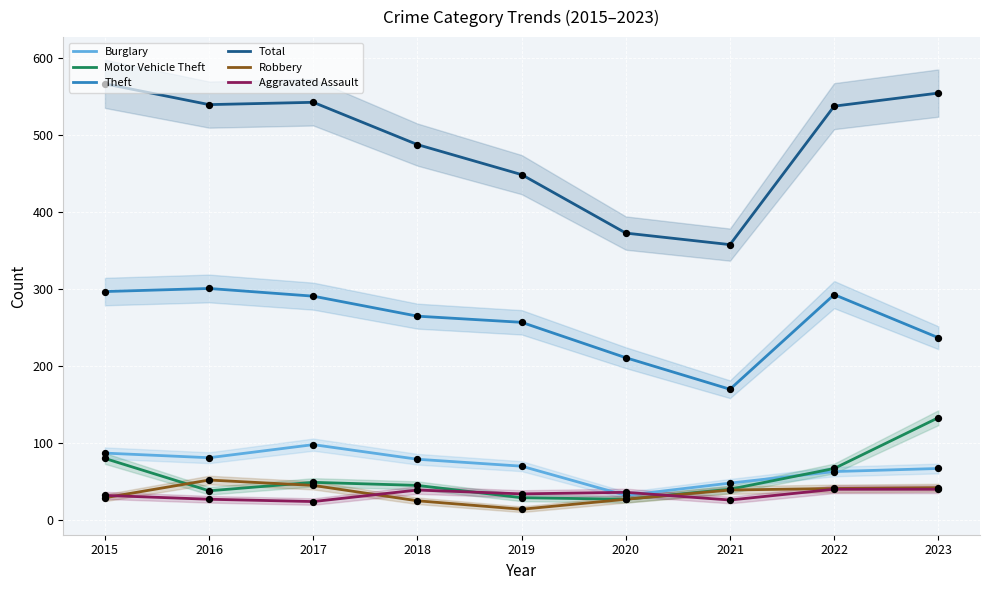

What are all the series names shown in the legend?

Burglary, Motor Vehicle Theft, Theft, Total, Robbery, Aggravated Assault